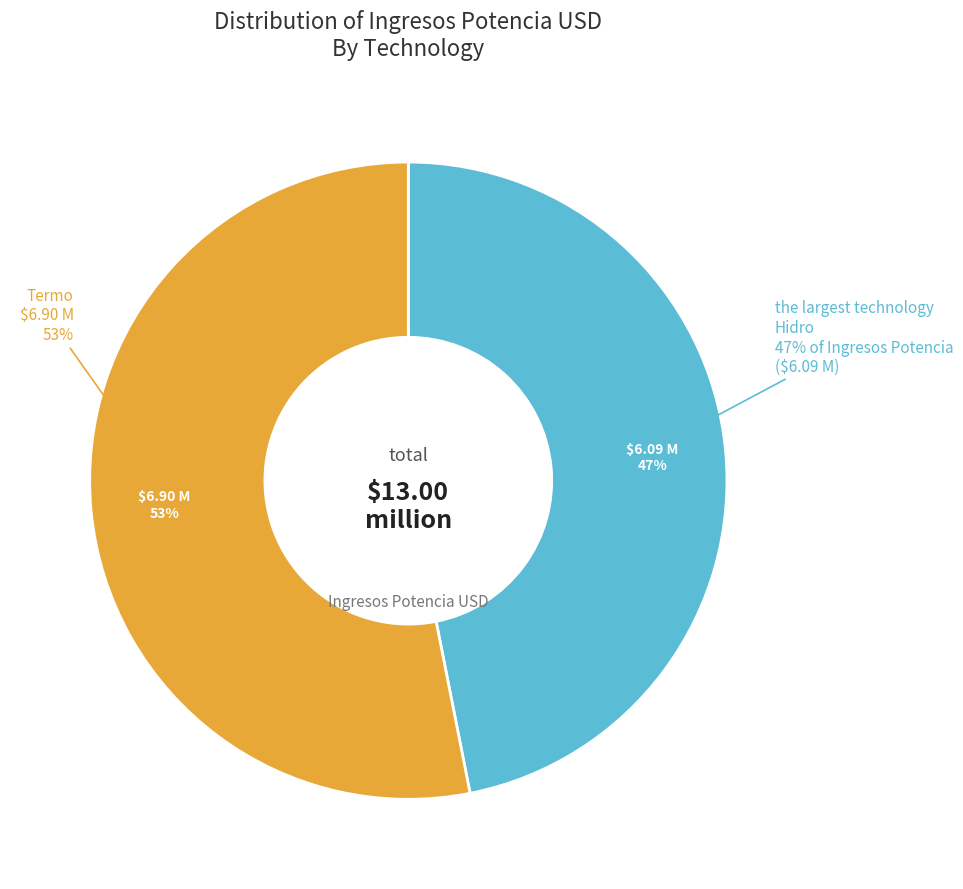

Is Solar the majority of the pie?

No